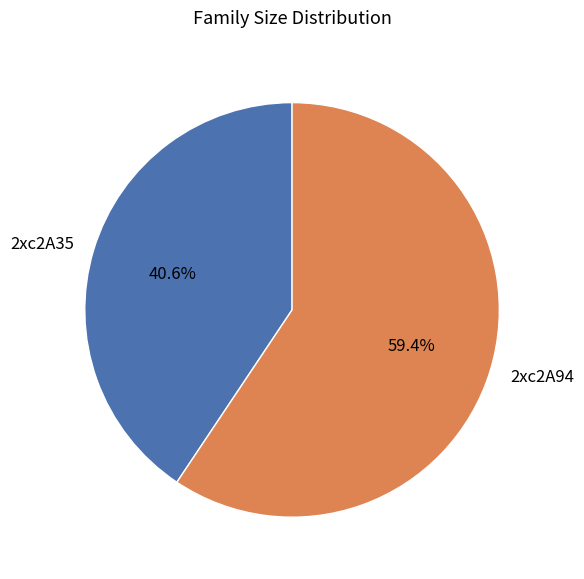

Which category accounts for the majority?

2xc2A94